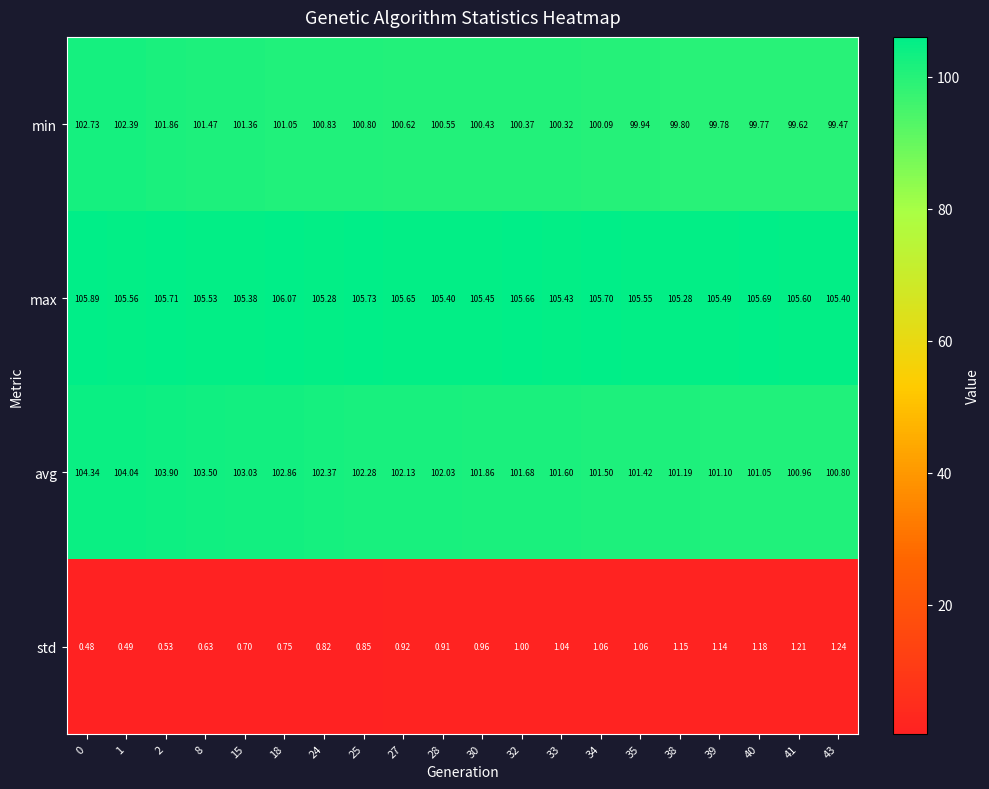

Rank the series at 15 from highest to lowest value.

max, avg, min, std